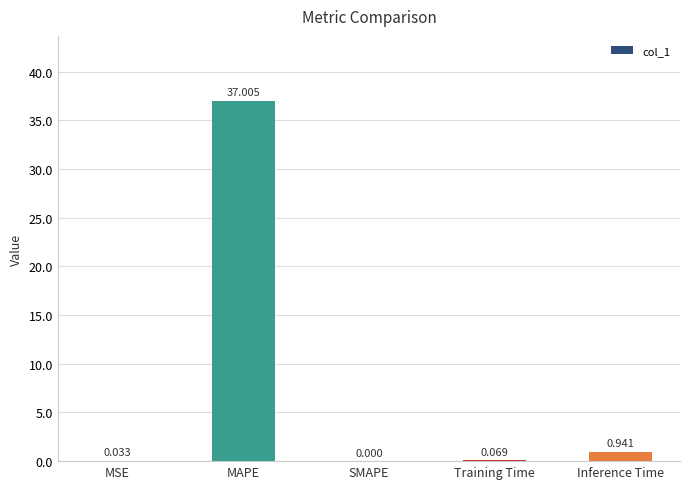

Between SMAPE and Training Time, which is larger?

Training Time